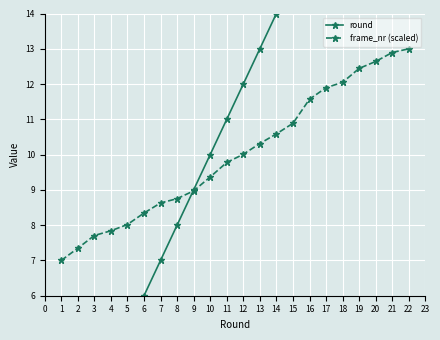

What is the difference between the frame_nr (scaled) values at 20 and 4?

4.8